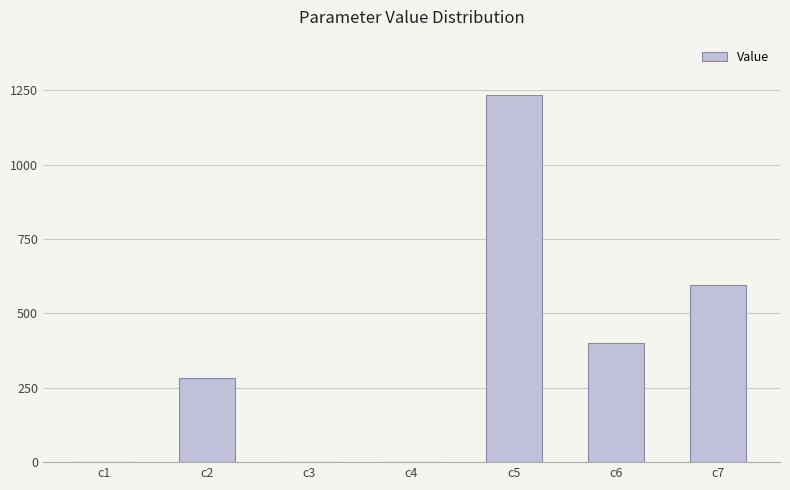

What is the greatest value displayed?

1234.5